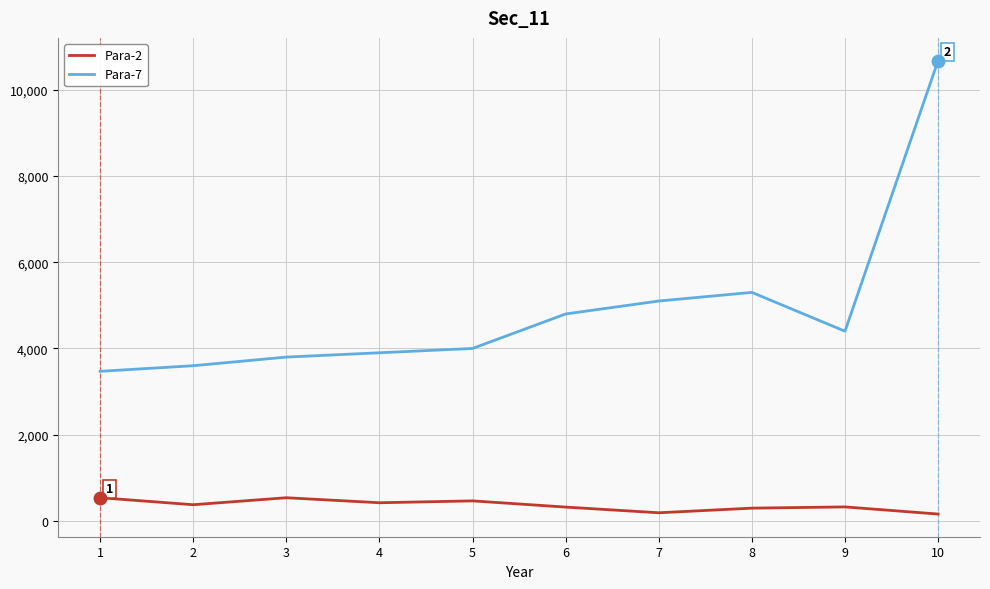

What is the sum of the Para-7 values at 5 and 10?

14675.0